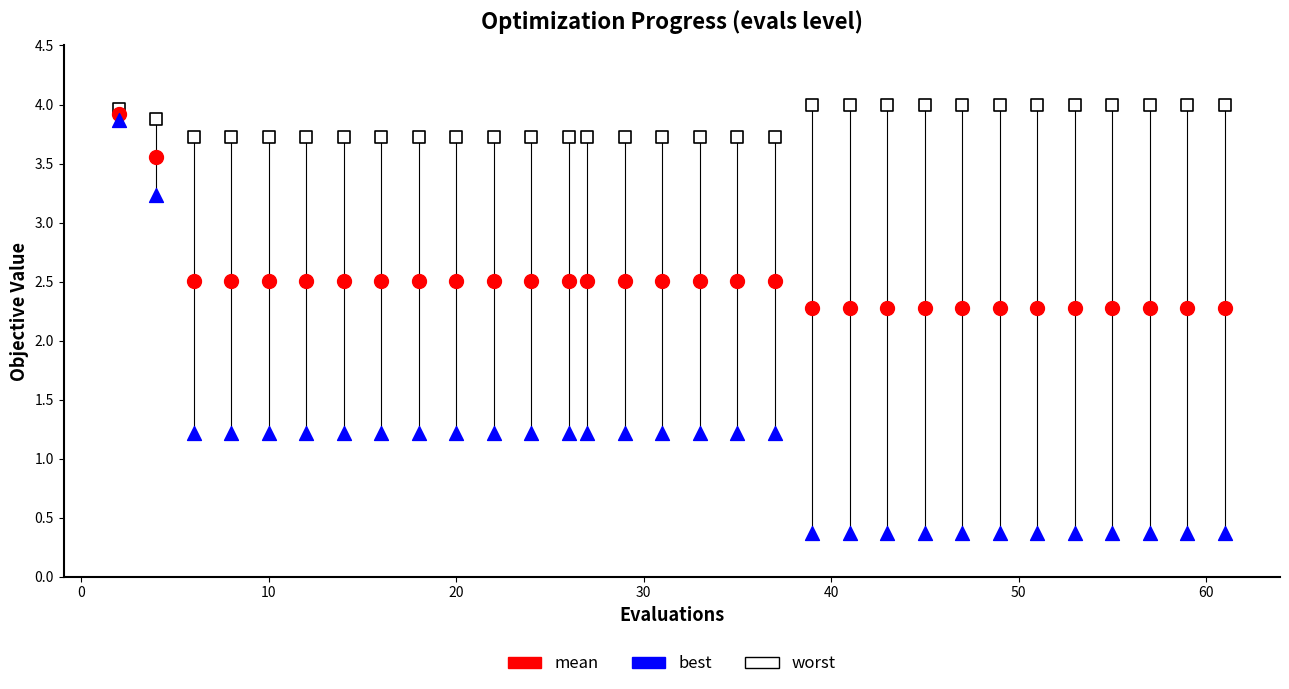

In the mean series, what Y value is closest to 3?

2.5